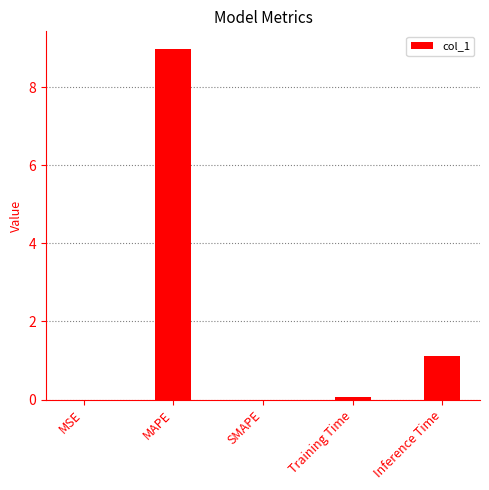

What is the change in value from MAPE to SMAPE?

-9.0